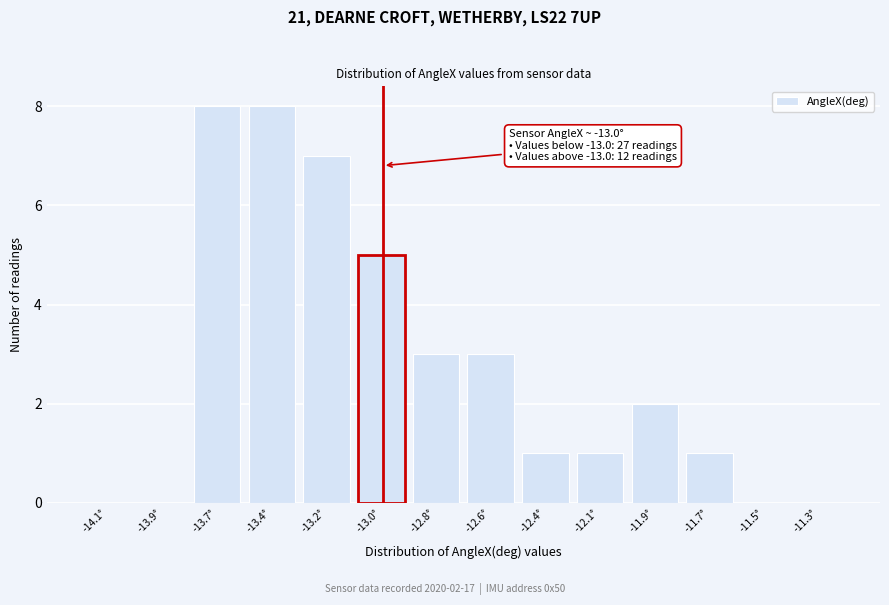

Reading left to right, transcribe all the data shown in this chart.

-14.1°=0	-13.9°=0	-13.7°=8	-13.4°=8	-13.2°=7	-13.0°=5	-12.8°=3	-12.6°=3	-12.4°=1	-12.1°=1	-11.9°=2	-11.7°=1	-11.5°=0	-11.3°=0